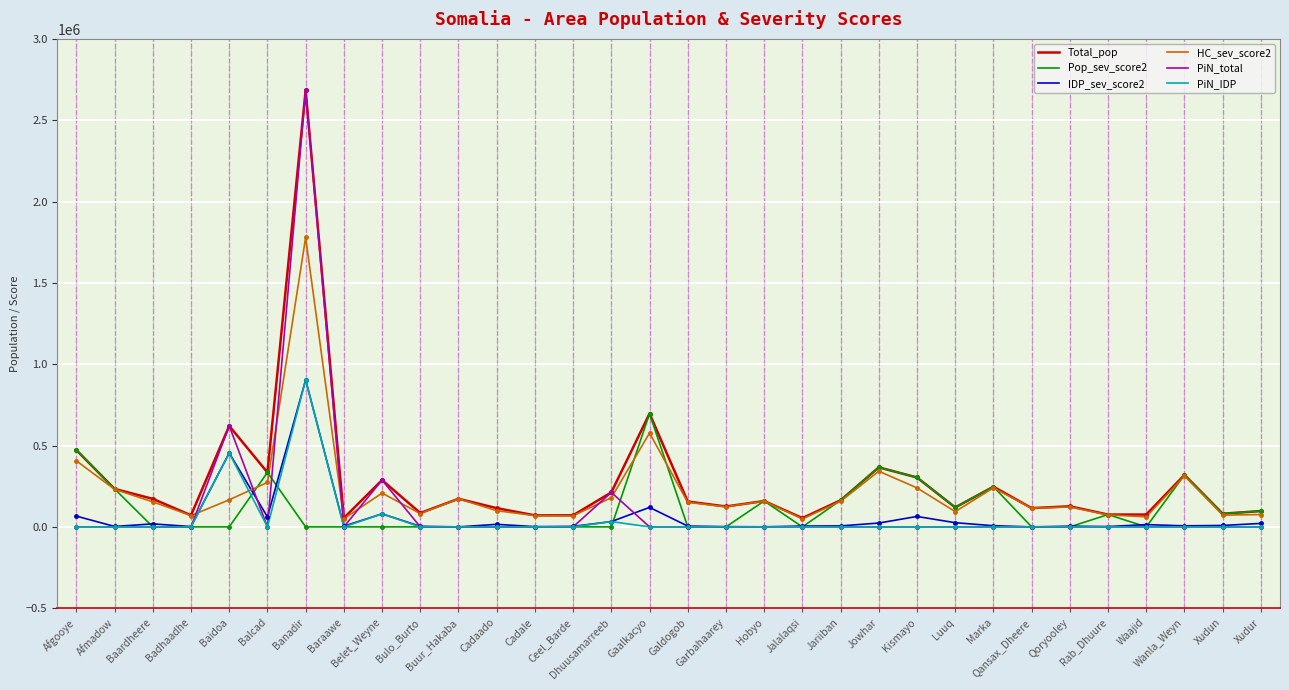

What is the greatest value displayed?

2683312